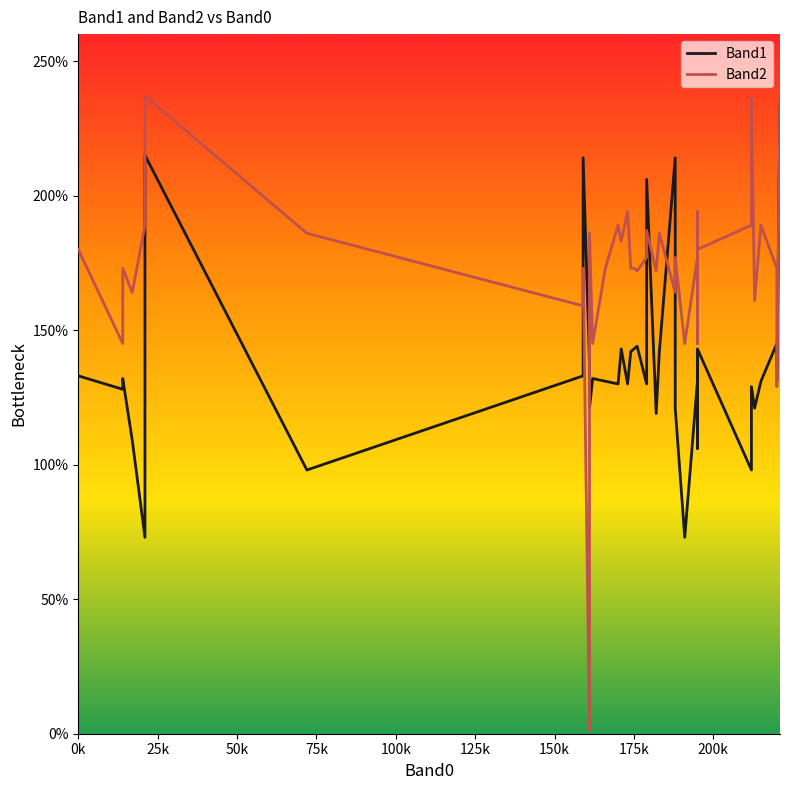

How many data points in Band2 are above 177?

19